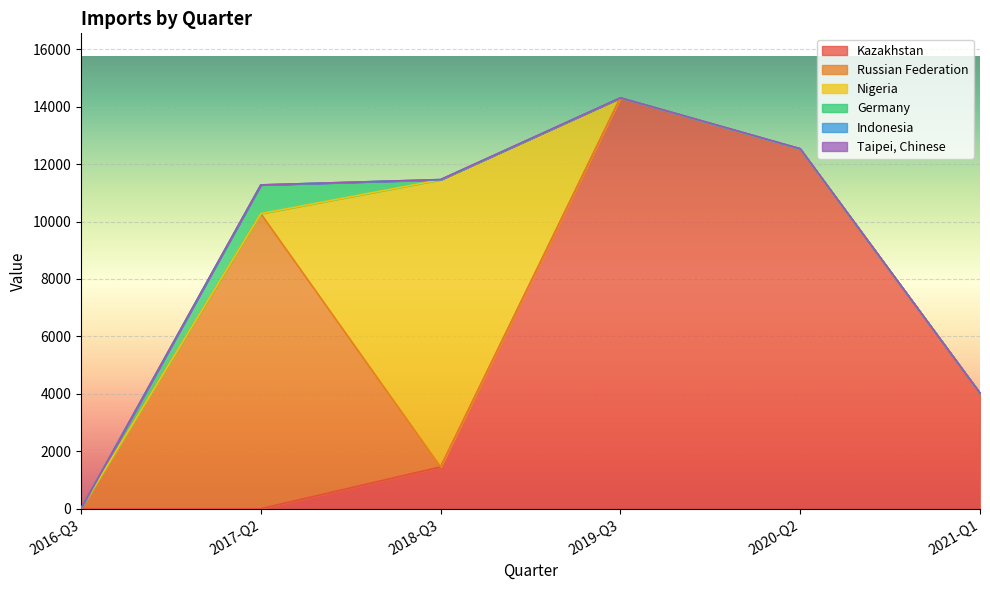

How many interior local peaks does the Russian Federation series have?

1